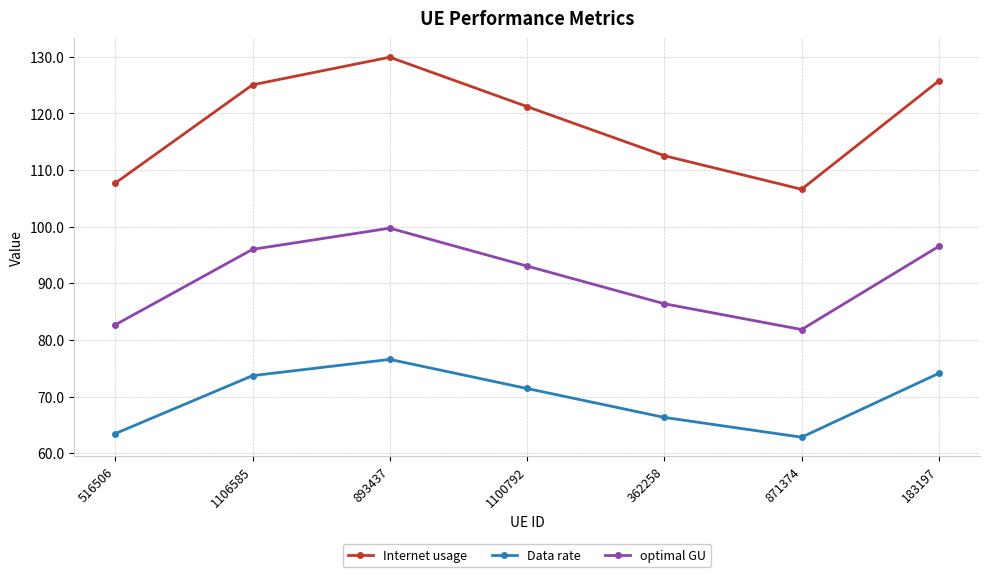

Rank the series by their maximum value, from highest to lowest.

Internet usage, optimal GU, Data rate